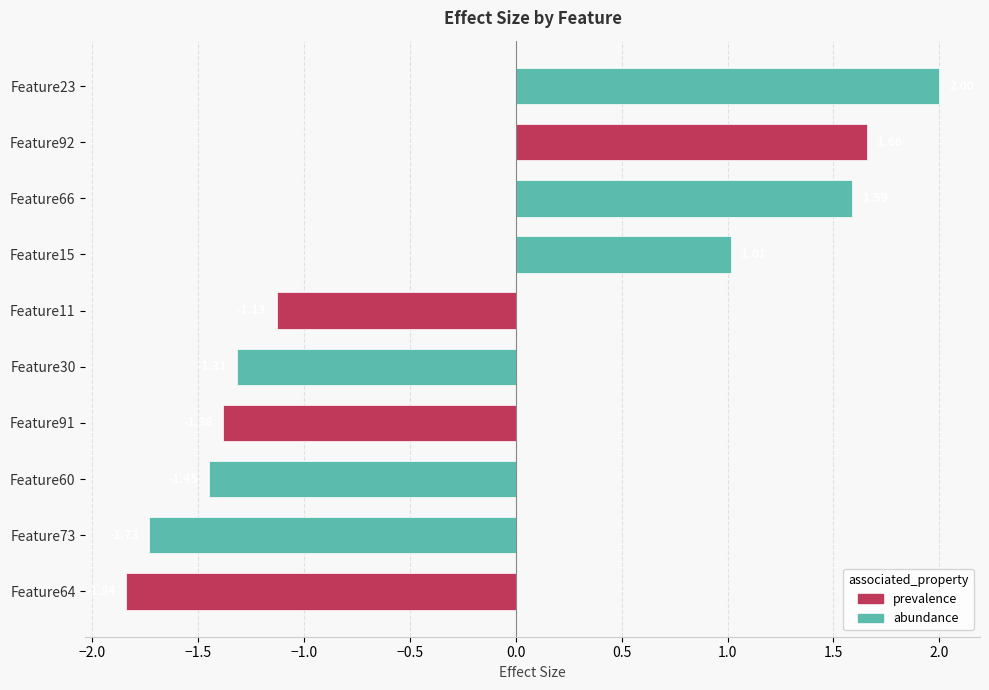

Rank the categories by value from lowest to highest.

Feature64, Feature73, Feature60, Feature91, Feature30, Feature11, Feature15, Feature66, Feature92, Feature23